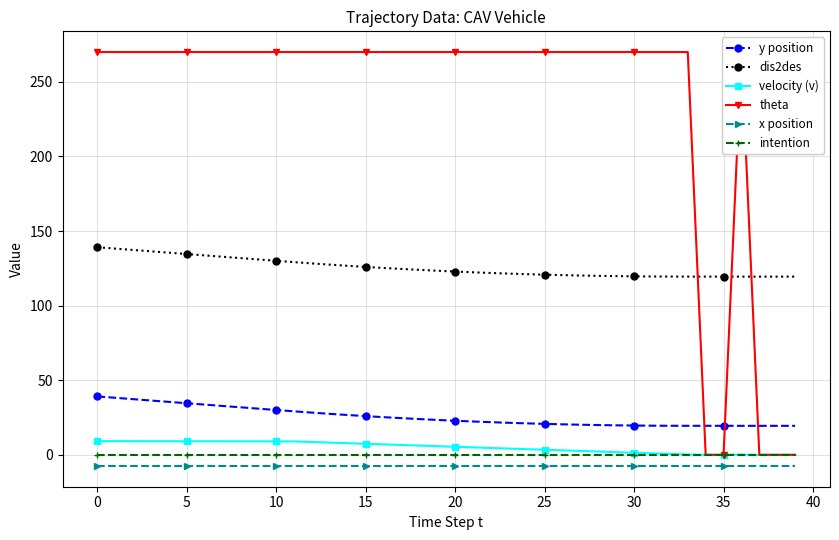

True or false: theta and x position cross at least once.

False